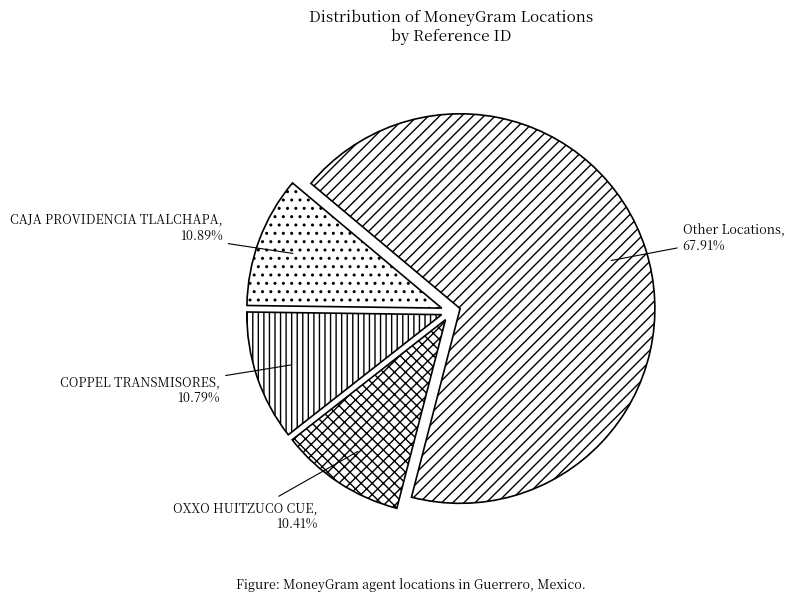

What is the largest slice in the pie chart?

Other Locations